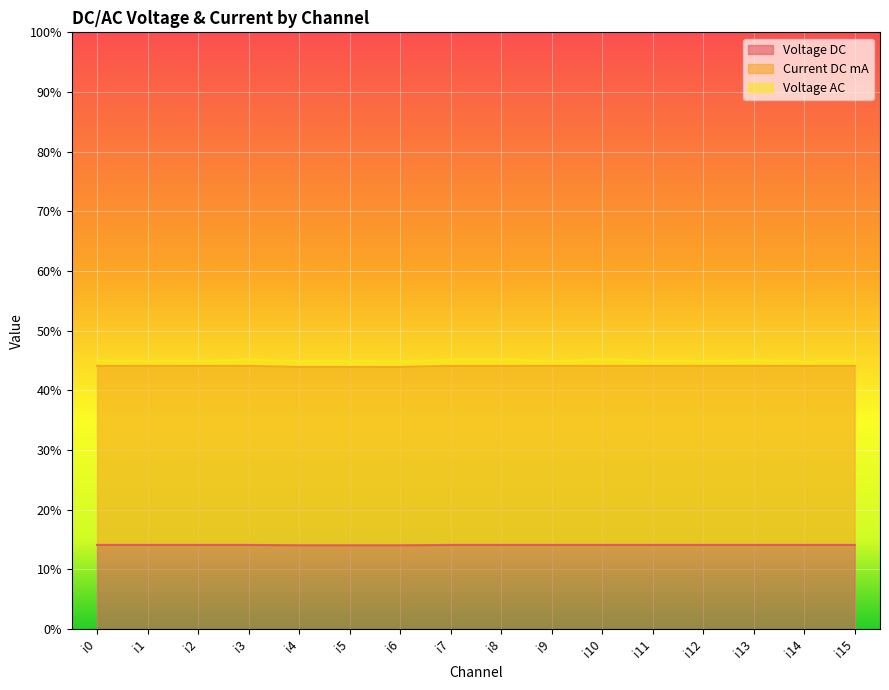

Between i1 and i5, which series saw the biggest shift?

Current DC mA